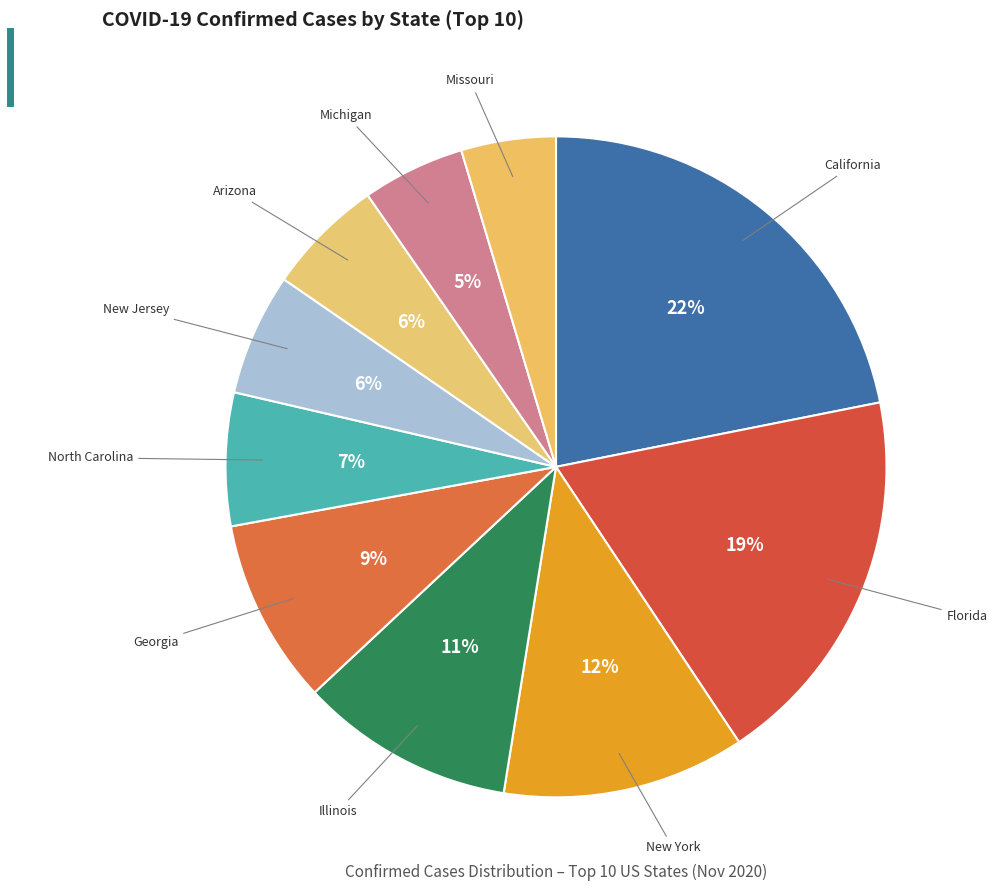

Which category has the biggest portion of the pie?

California